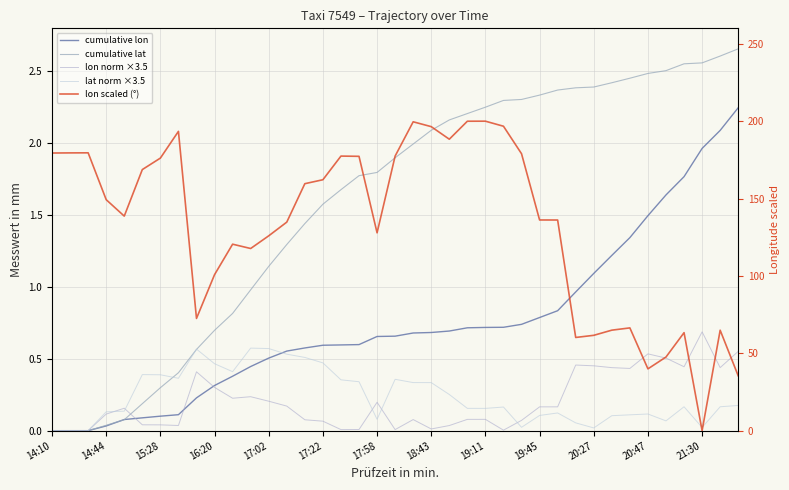

List the series in order of their peak value, highest first.

lon scaled (°), cumulative lat, cumulative lon, lon norm ×3.5, lat norm ×3.5